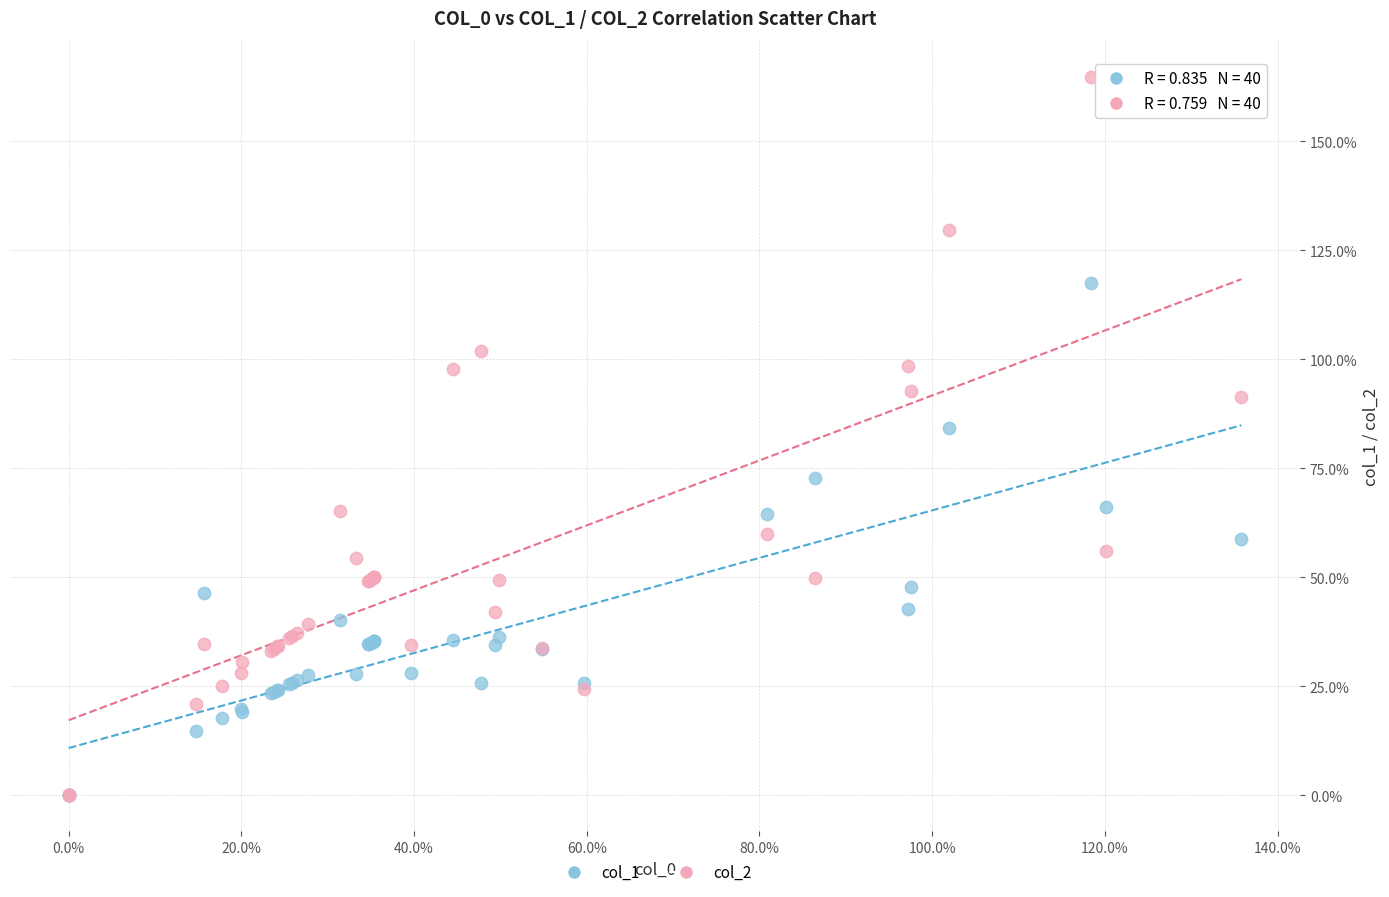

What are all the series names shown in the legend?

col_1, col_2